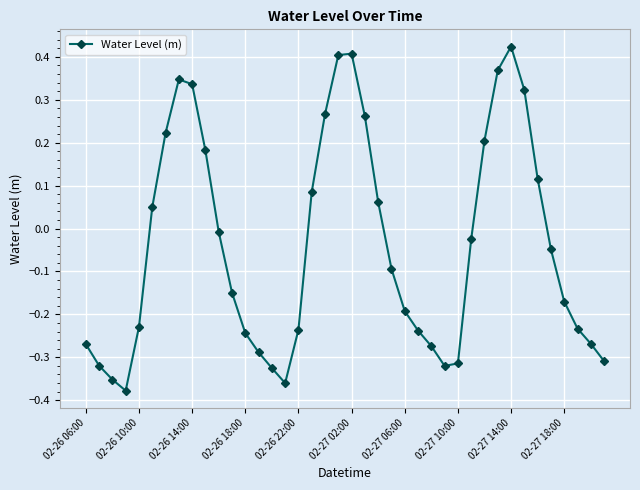

How many points are lower than both their immediate neighbors (excluding endpoints)?

3